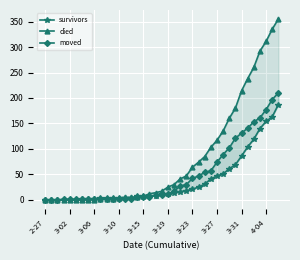

What is the difference between the highest and lowest values at 26?

54